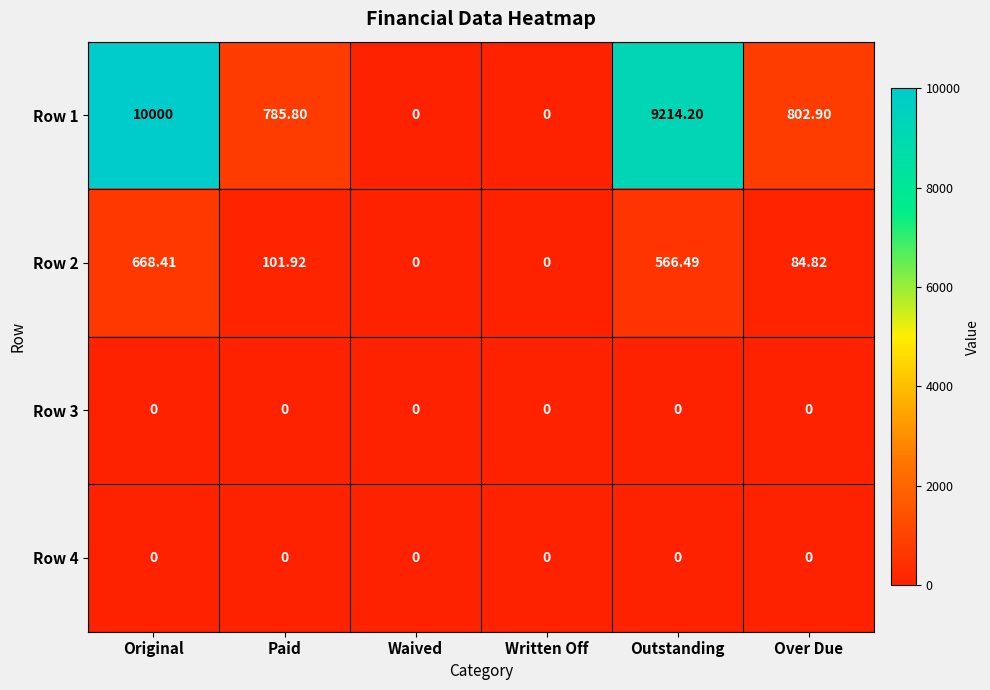

At which label is Row 1 closest to 5000?

Over Due